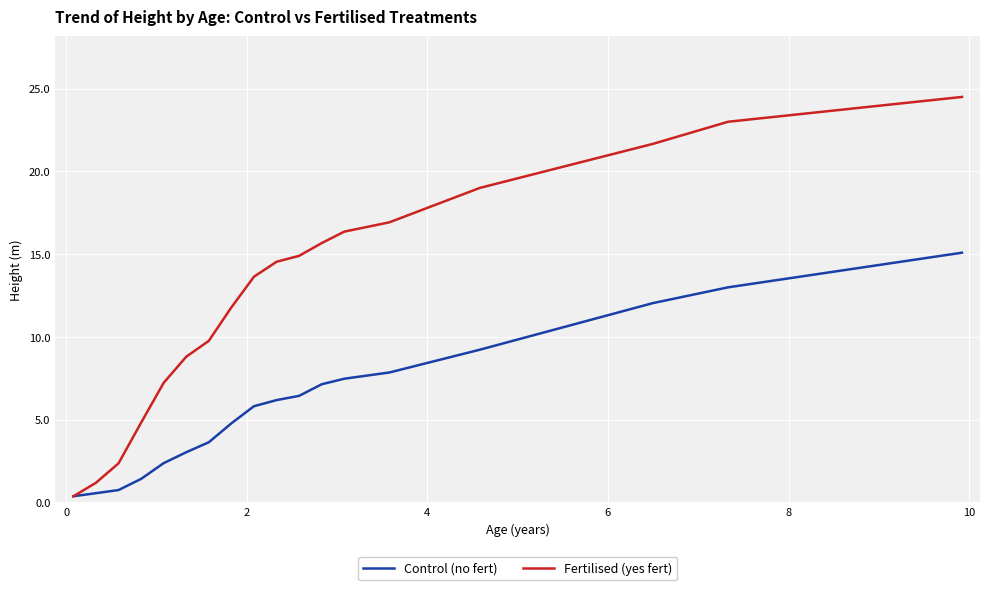

What is the maximum value for Control (no fert)?

15.1